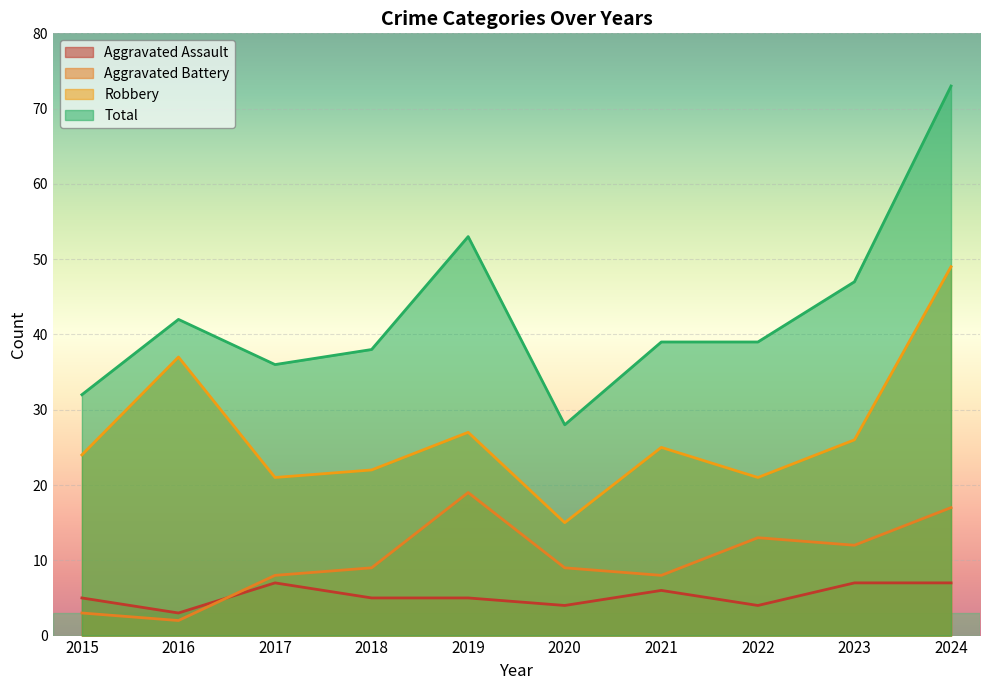

At which category is the sum across all series the highest?

2024